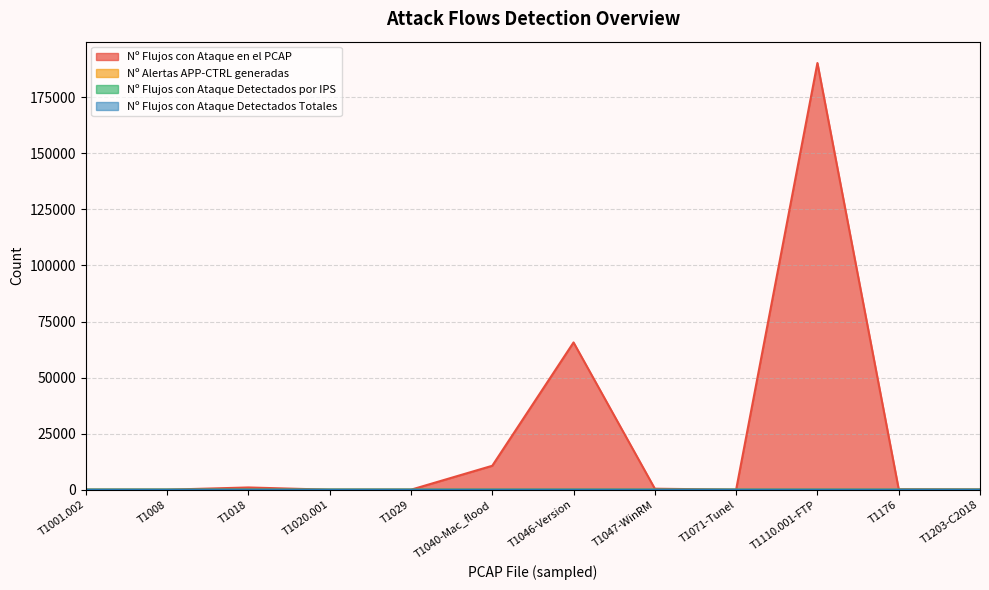

True or false: Nº Alertas APP-CTRL generadas has a value of 1 at T1176.

False